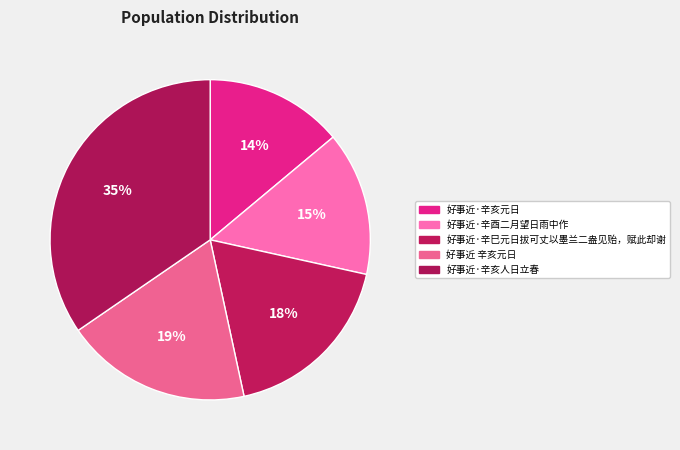

To the nearest percent, what is the difference between the largest and smallest slice percentages?

21%